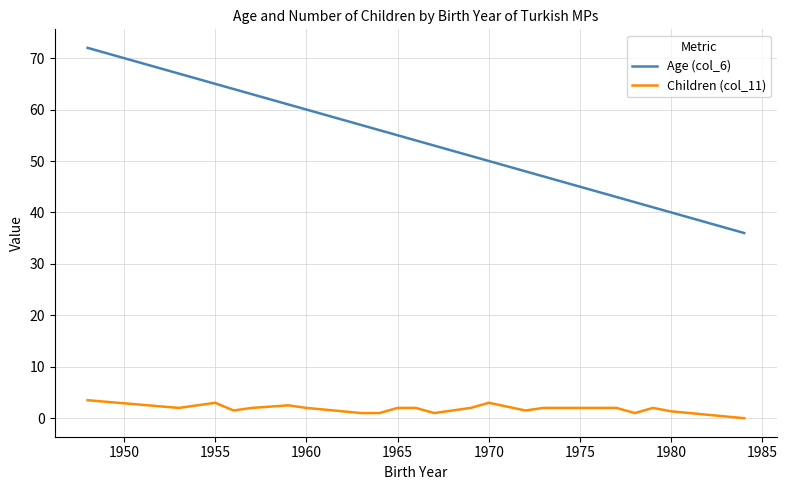

True or false: Age (col_6) and Children (col_11) intersect in this chart.

False